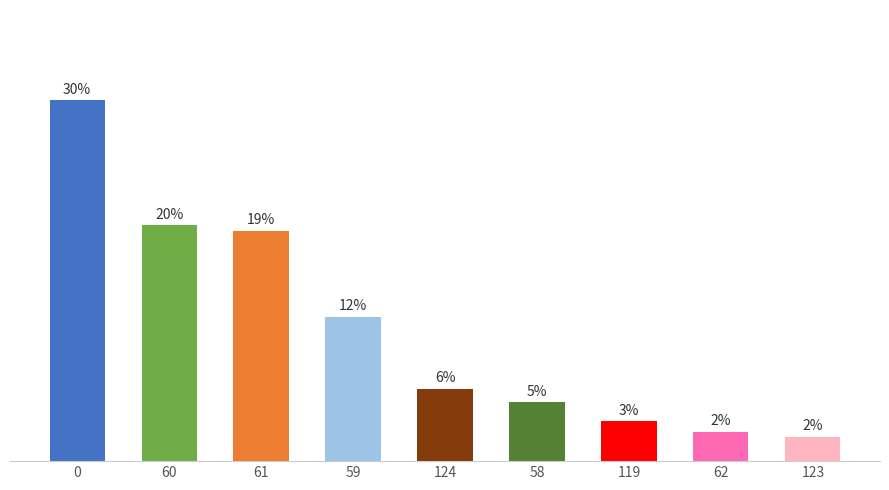

What is the minimum value shown in the chart?

2.0